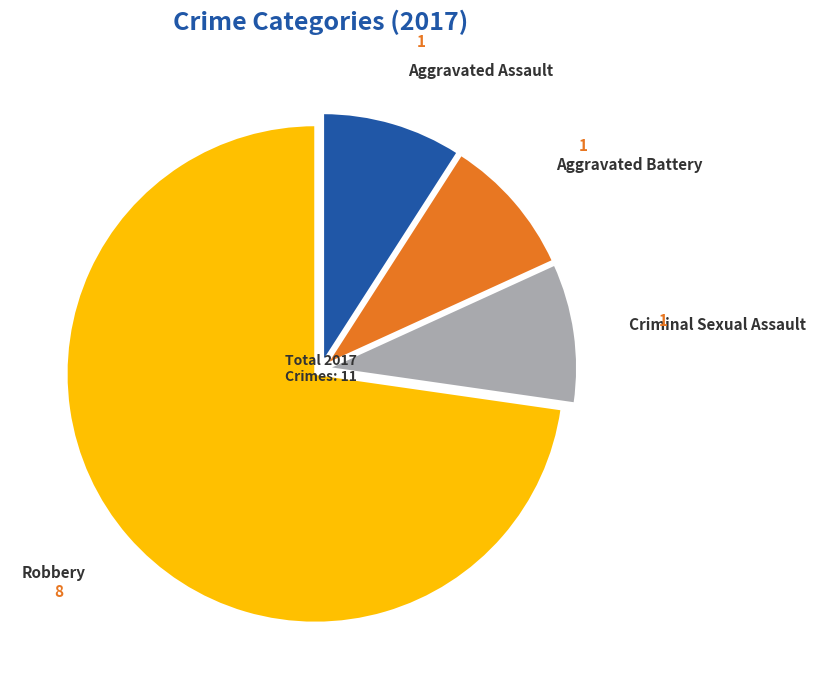

Does any single category account for the majority?

Yes